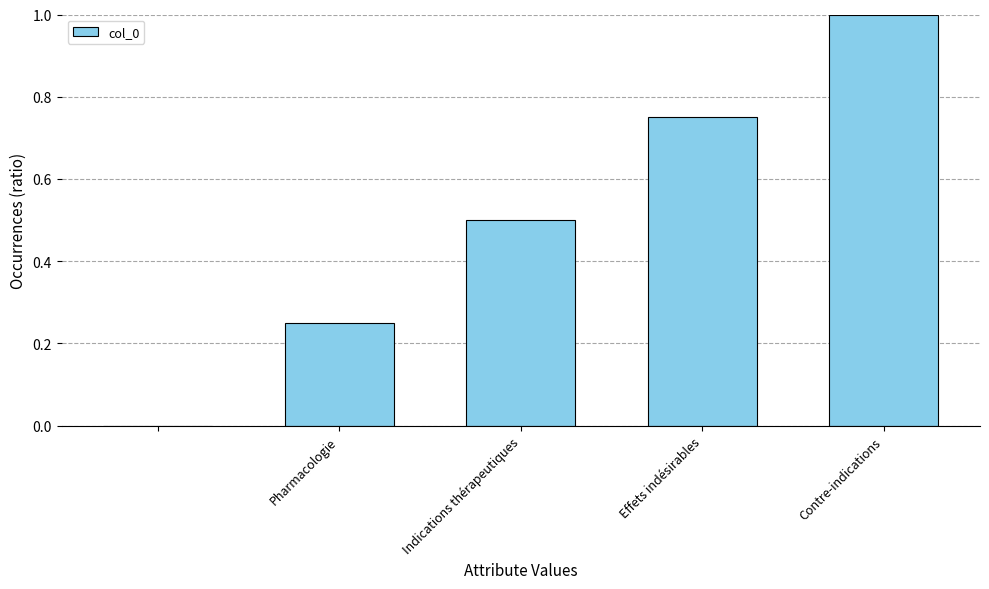

What is the greatest value displayed?

1.0